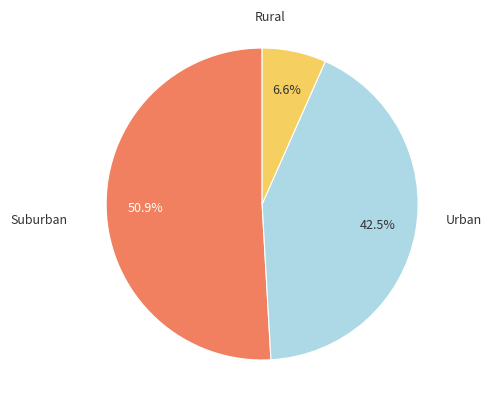

Is there any slice that represents more than half of the pie?

Yes